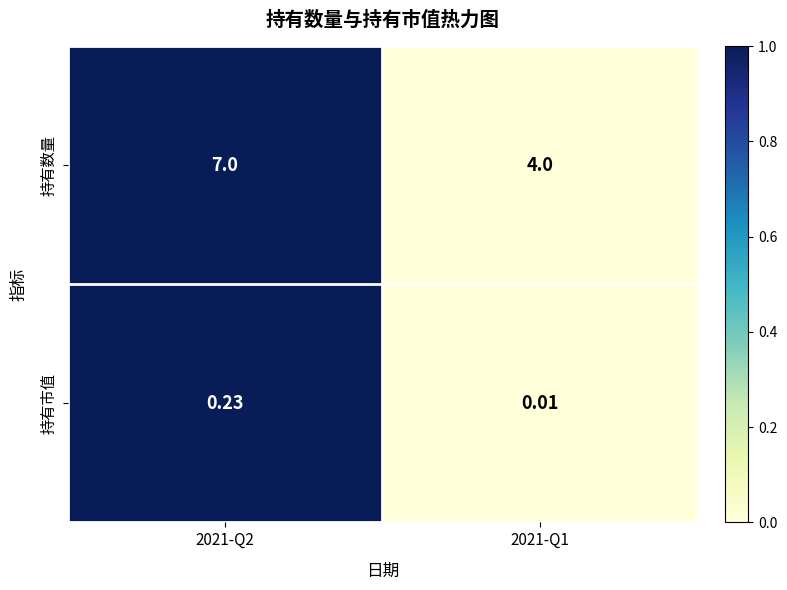

Rank the series by their maximum value, from lowest to highest.

持有市值, 持有数量